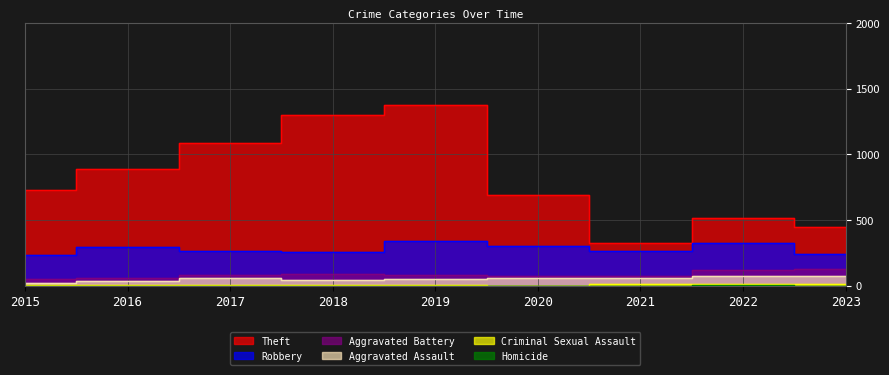

True or false: Theft and Homicide intersect in this chart.

False